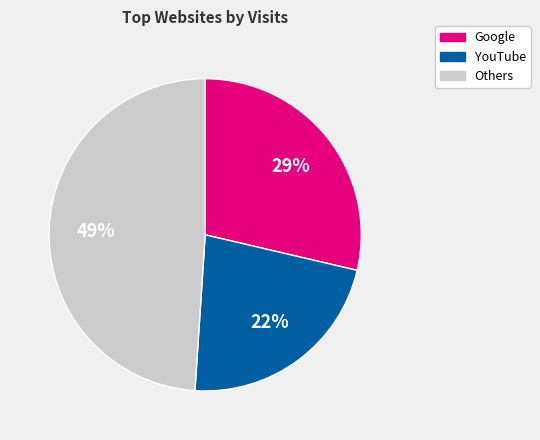

Is there any slice that represents more than half of the pie?

No